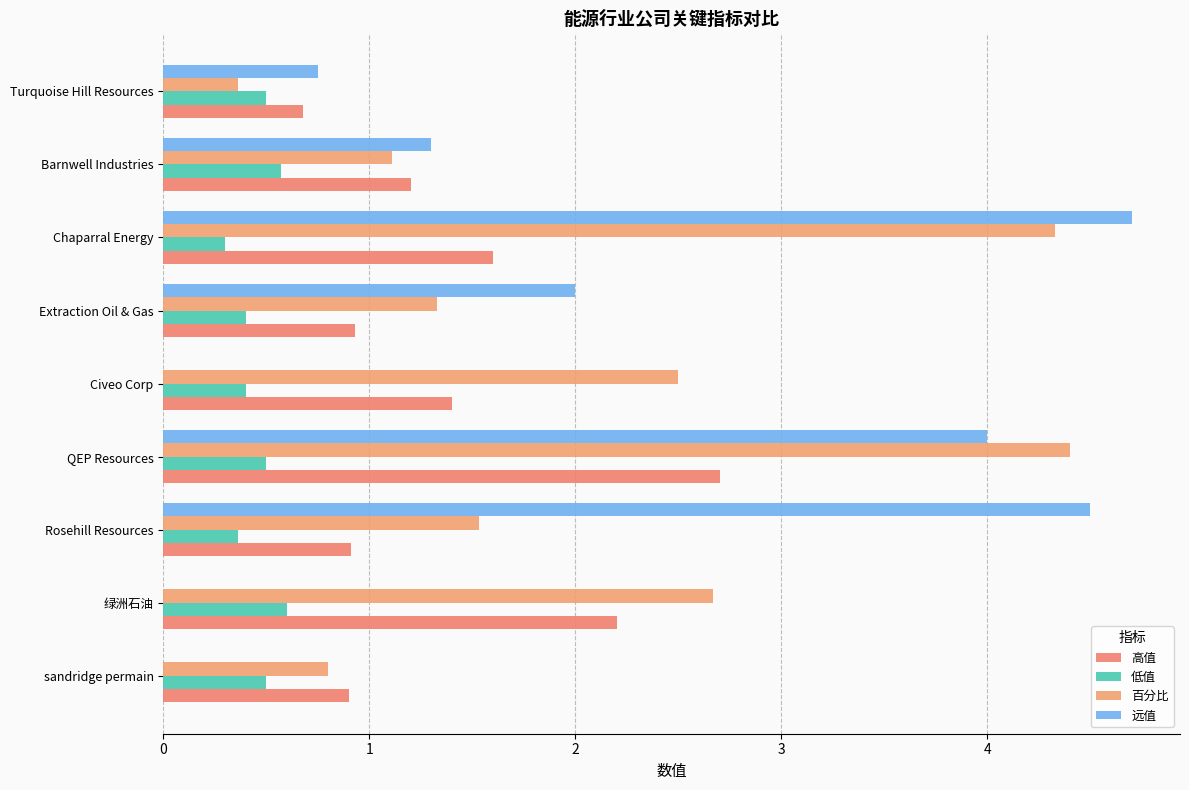

What is the value of the 高值 bar at the 6th from the left?

0.9